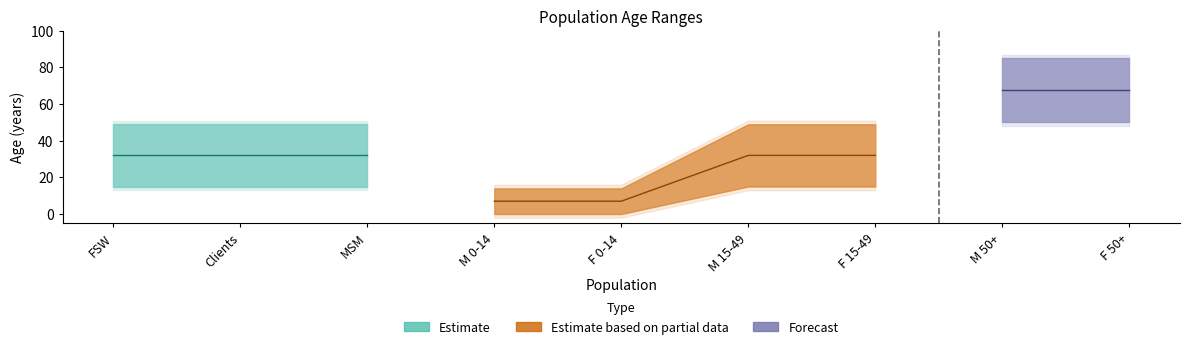

What is the sum of all Age to (years) values?

443